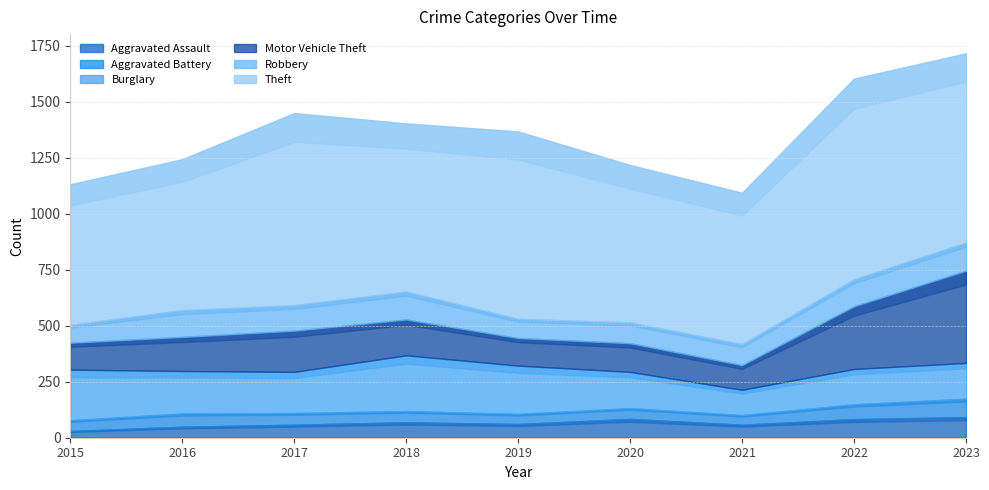

How many values in the Robbery series exceed 114?

4